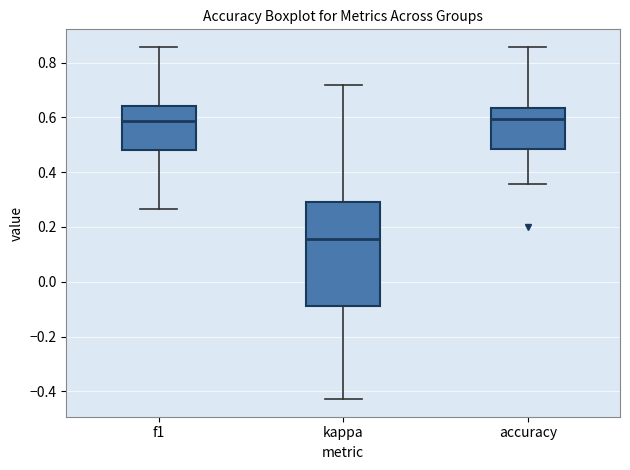

Reading left to right, read every box against the y-axis: the position of its median line, the range the box covers, and the ends of its whiskers. The values are not printed on the chart, so give them approximately, as read against the axis.

f1: median 0.58, box 0.48 to 0.64, whiskers 0.26 to 0.86
kappa: median 0.16, box -0.08 to 0.30, whiskers -0.42 to 0.72
accuracy: median 0.60, box 0.48 to 0.64, whiskers 0.36 to 0.86